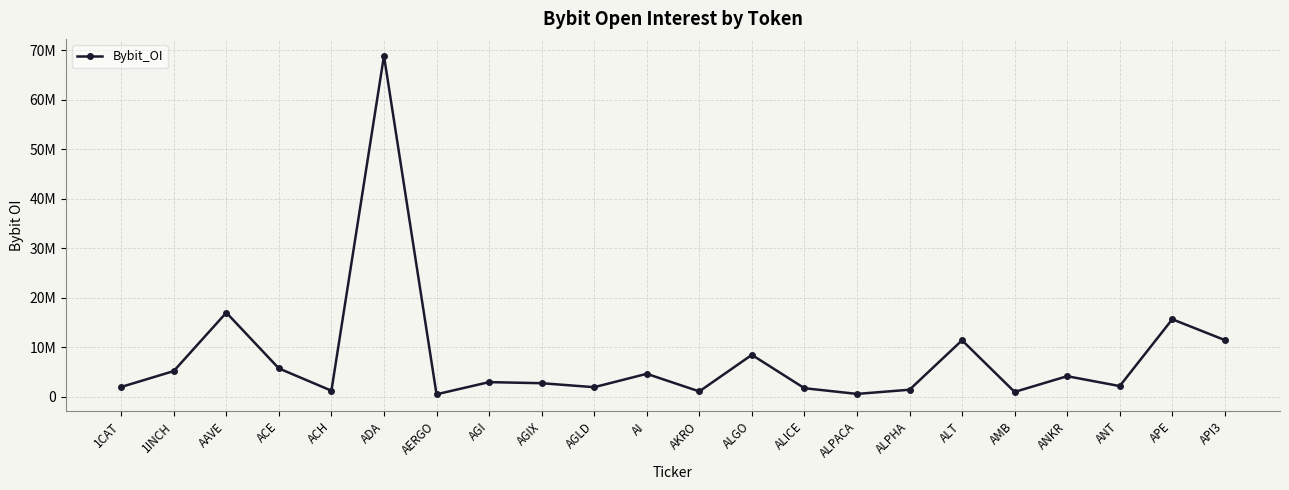

Where does the data first go above 3000687?

1INCH